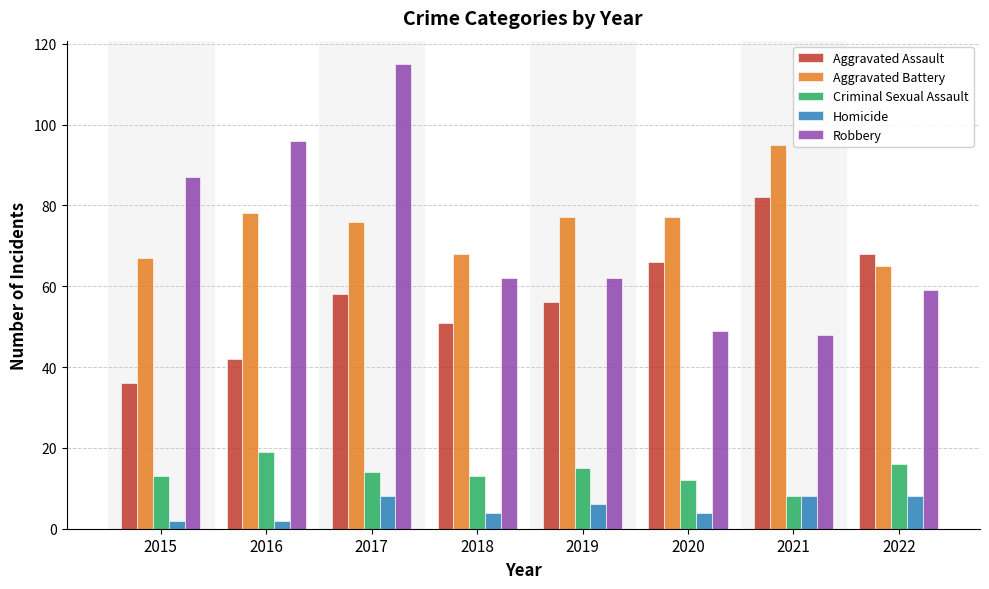

What is the greatest value displayed?

115